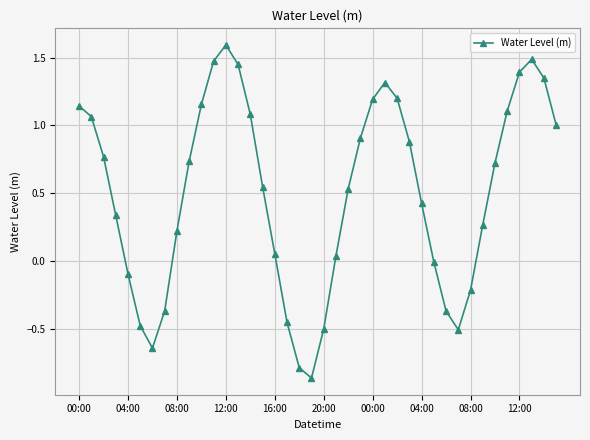

How many points are higher than both their immediate neighbors (excluding endpoints)?

3